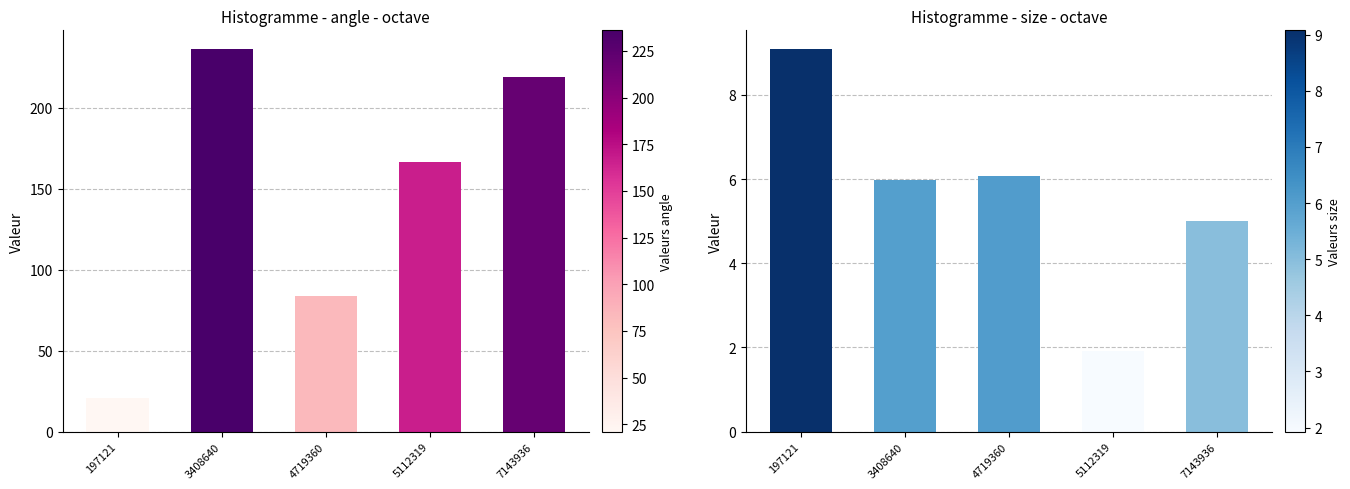

Reading left to right, what are all the values shown in this chart?

angle: 197121=21.0	3408640=236.0	4719360=83.9	5112319=166.7	7143936=219.3
size: 197121=9.1	3408640=6.0	4719360=6.1	5112319=1.9	7143936=5.0